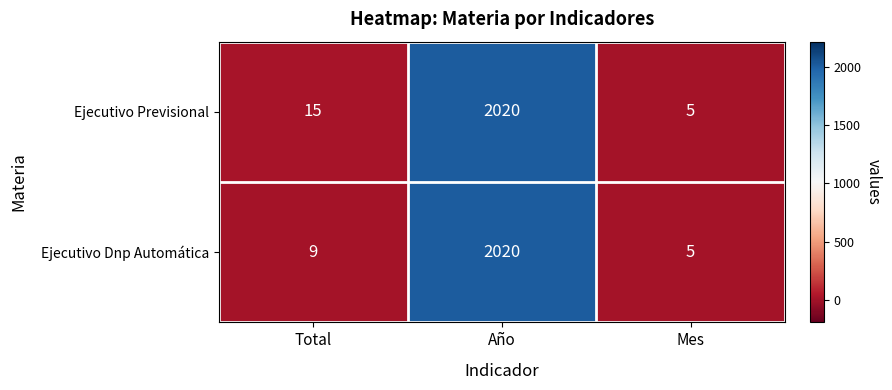

How many data points does each series have?

3